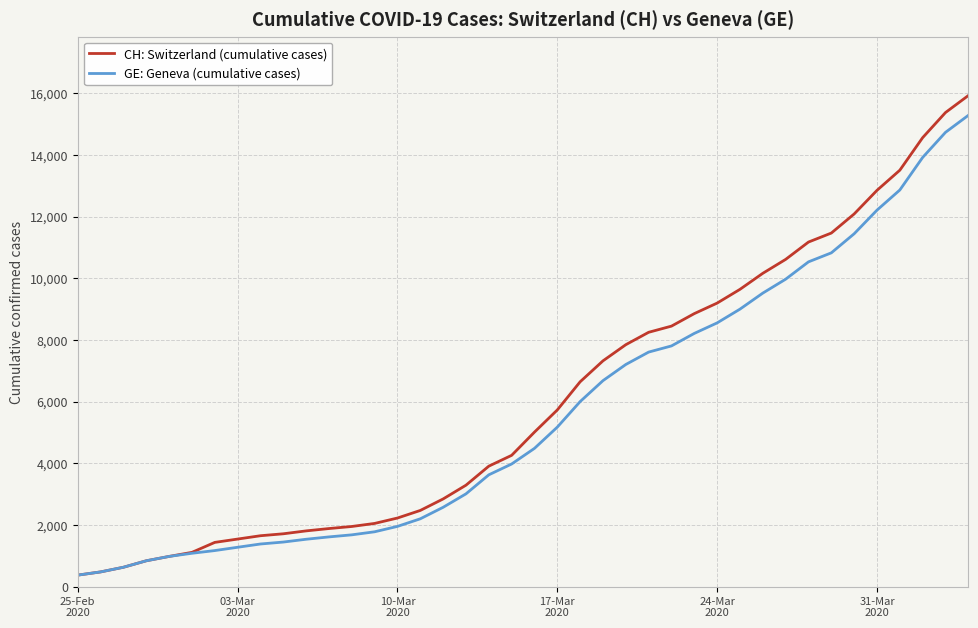

Which series has the largest range (max minus min)?

CH: Switzerland (cumulative cases)